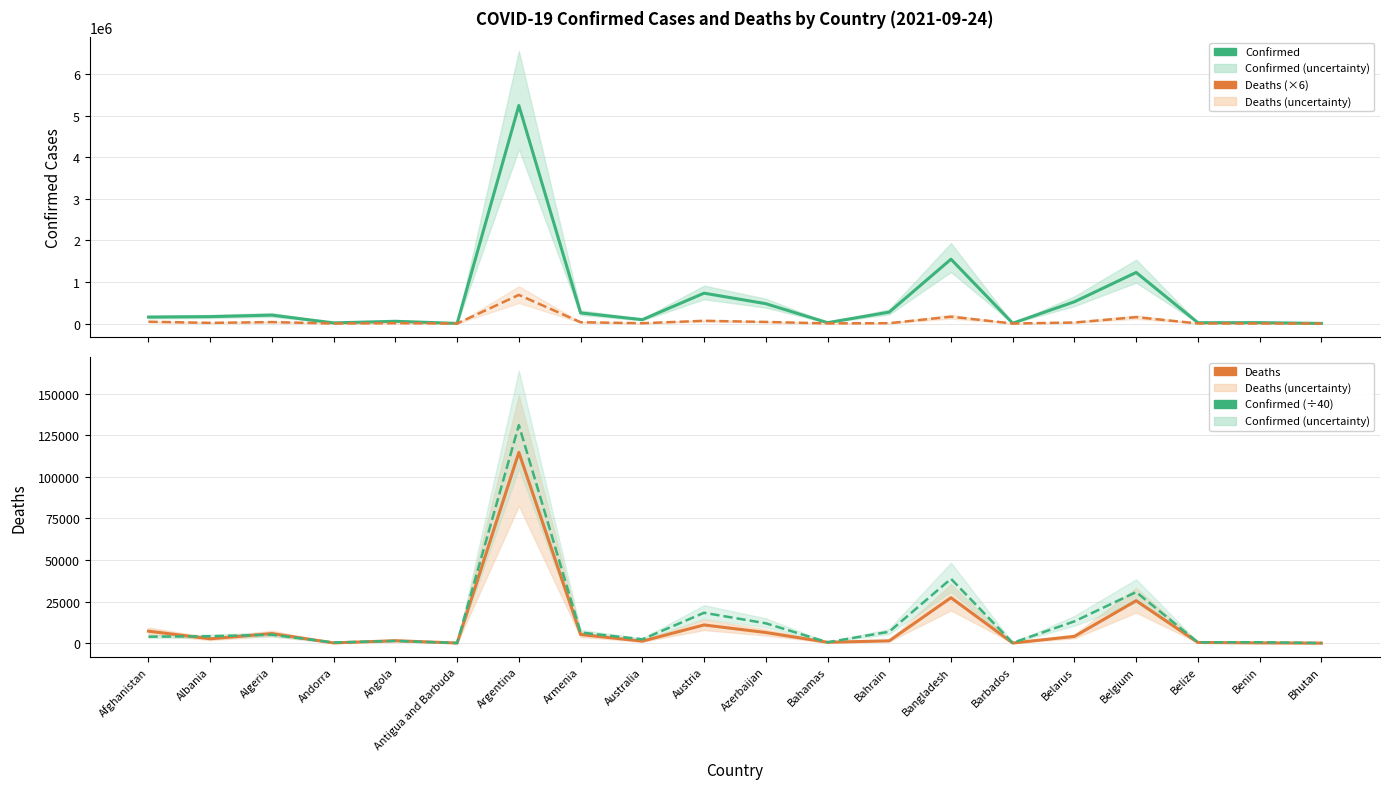

How many interior local valleys does the Confirmed series have?

6